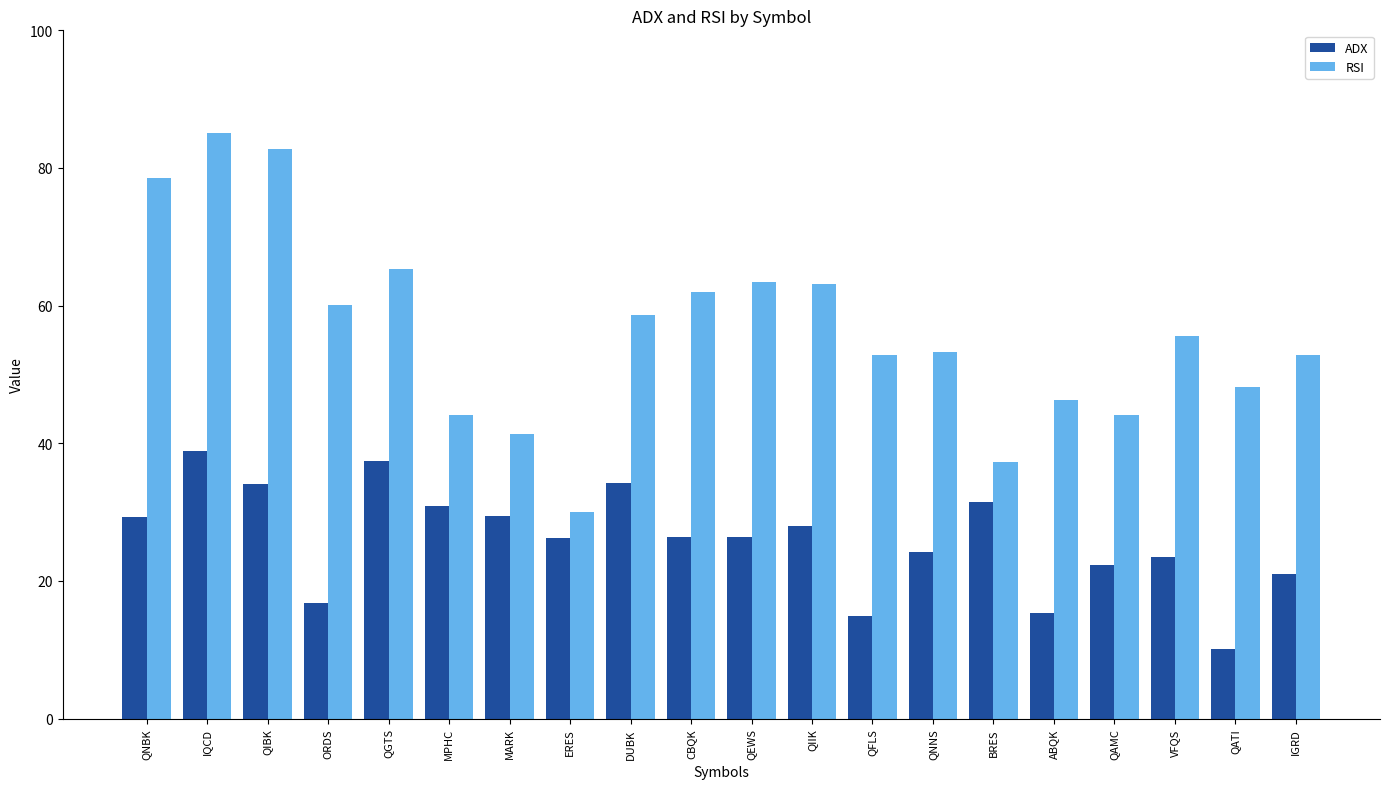

What is the sum of the RSI values at QIIK and QAMC?

107.3